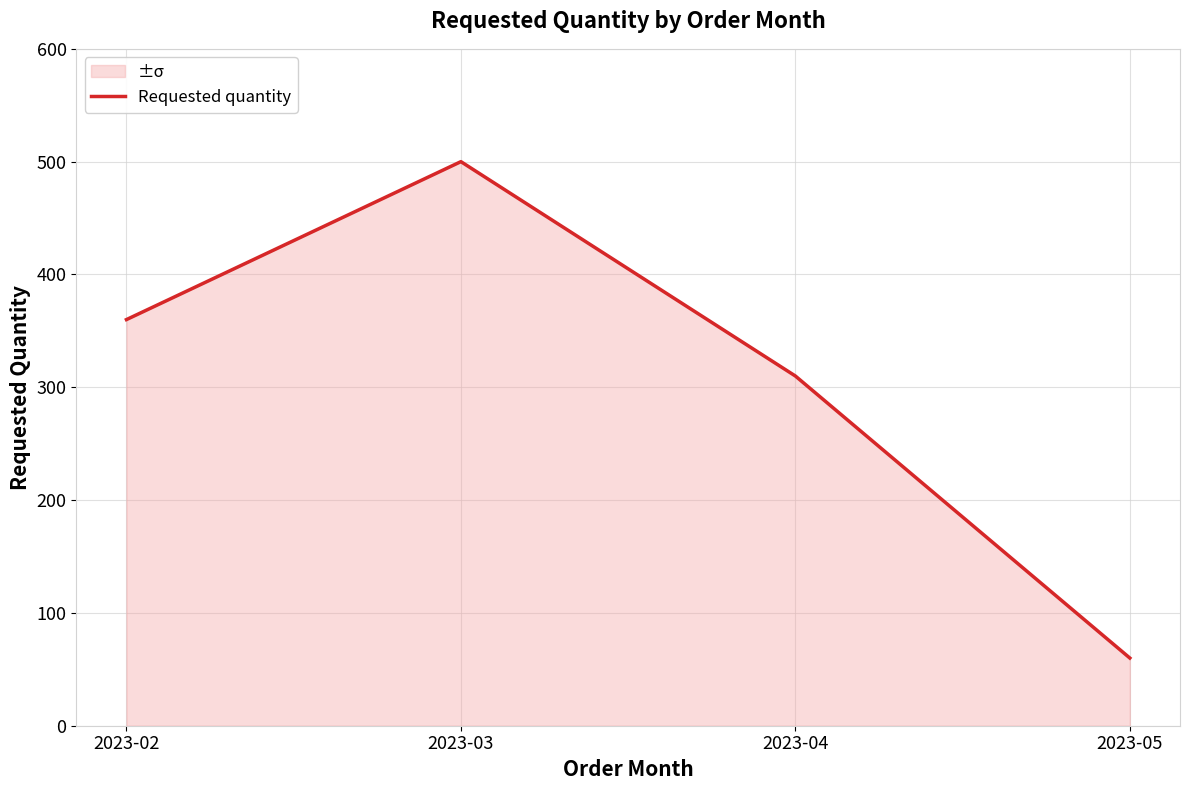

What is the smallest value displayed?

60